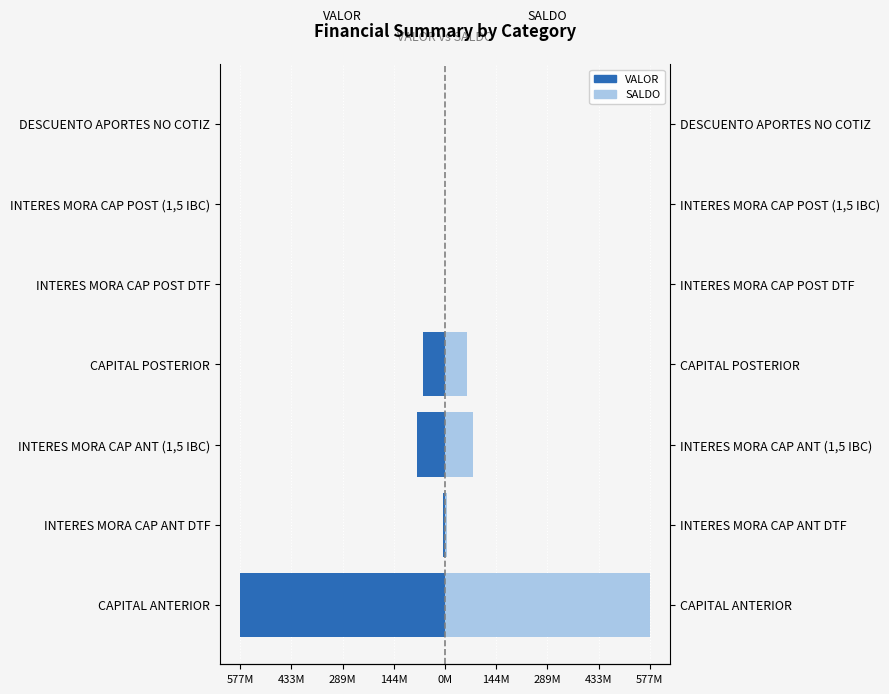

True or false: VALOR has a value of -322126149.1 at DESCUENTO APORTES NO COTIZ.

False